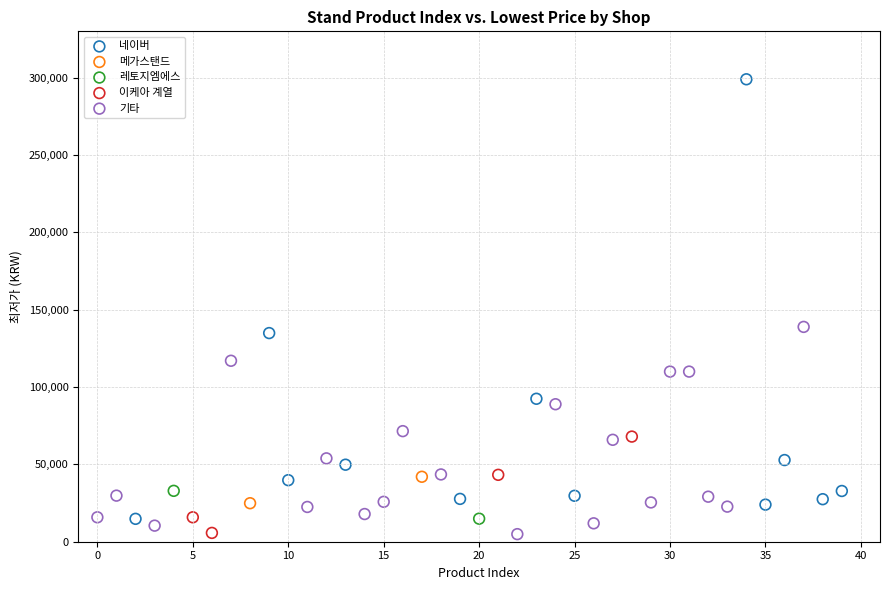

Which series has the widest spread of Y values?

네이버